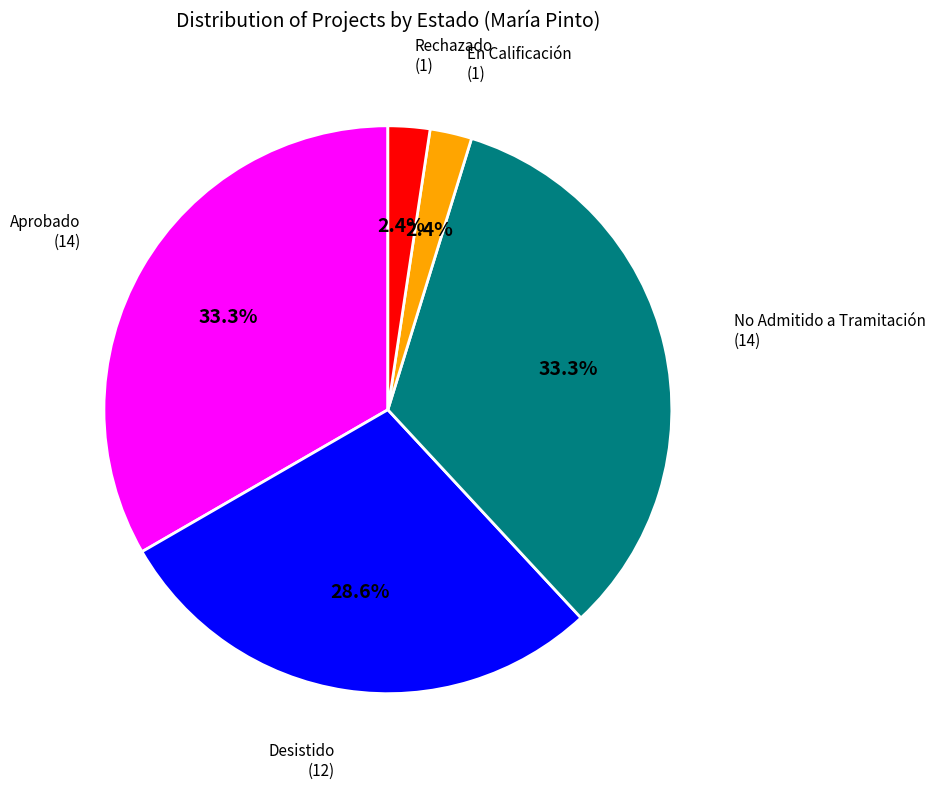

How much of the chart is everything except En Calificación?

97.6%